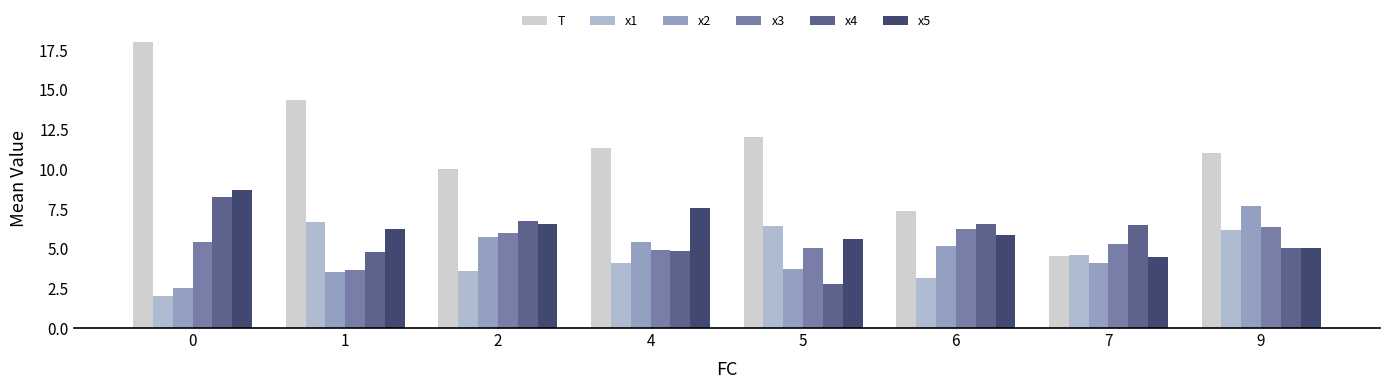

True or false: x5 has a value of 3.2 at 1.

False